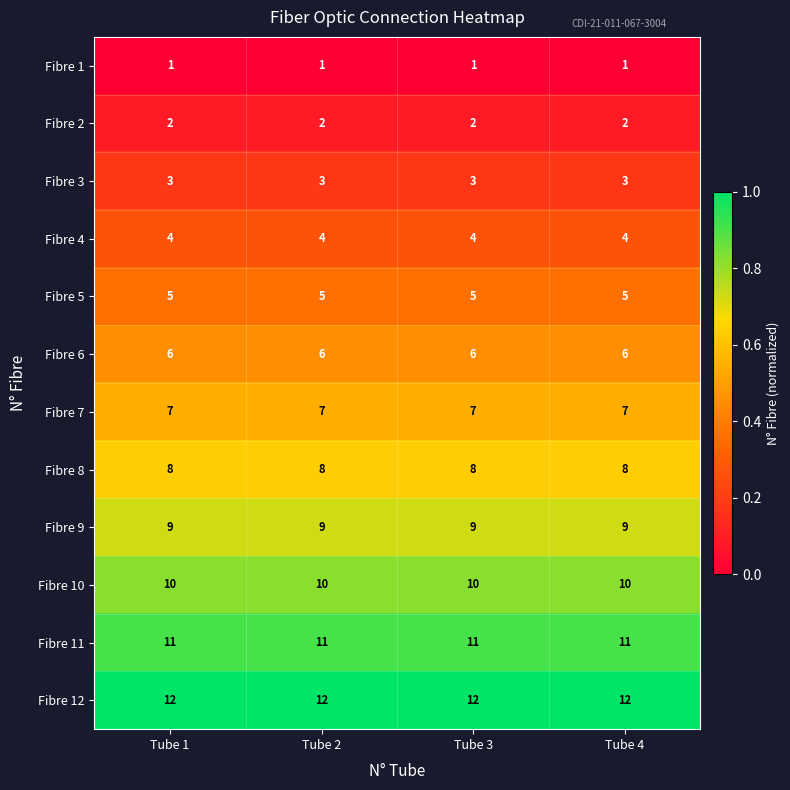

What is the average value of the Fibre 3 series?

3